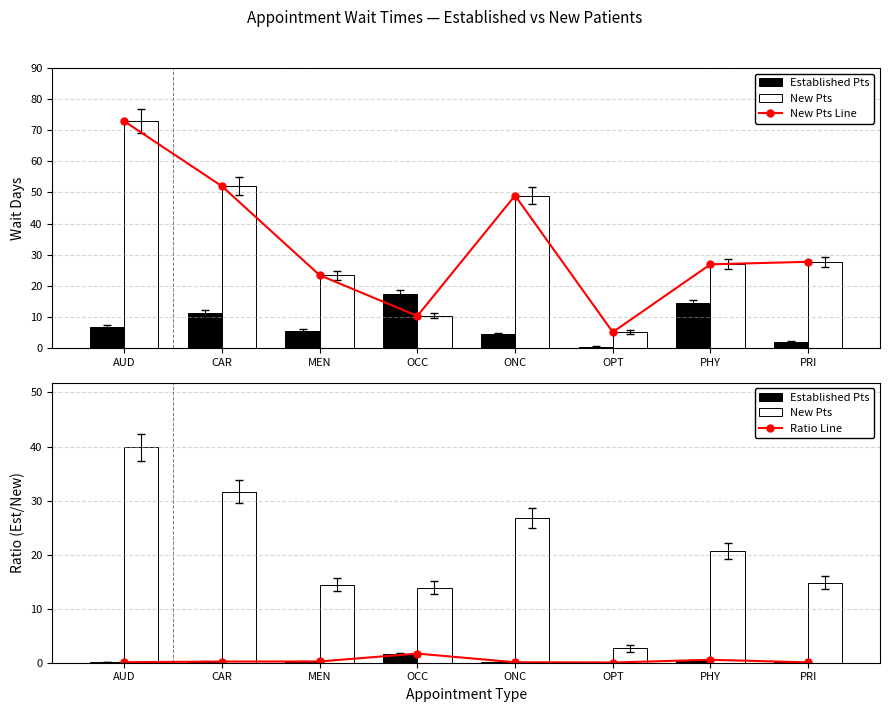

The NewPatients series shows 71.7 at AUD. True or false?

False